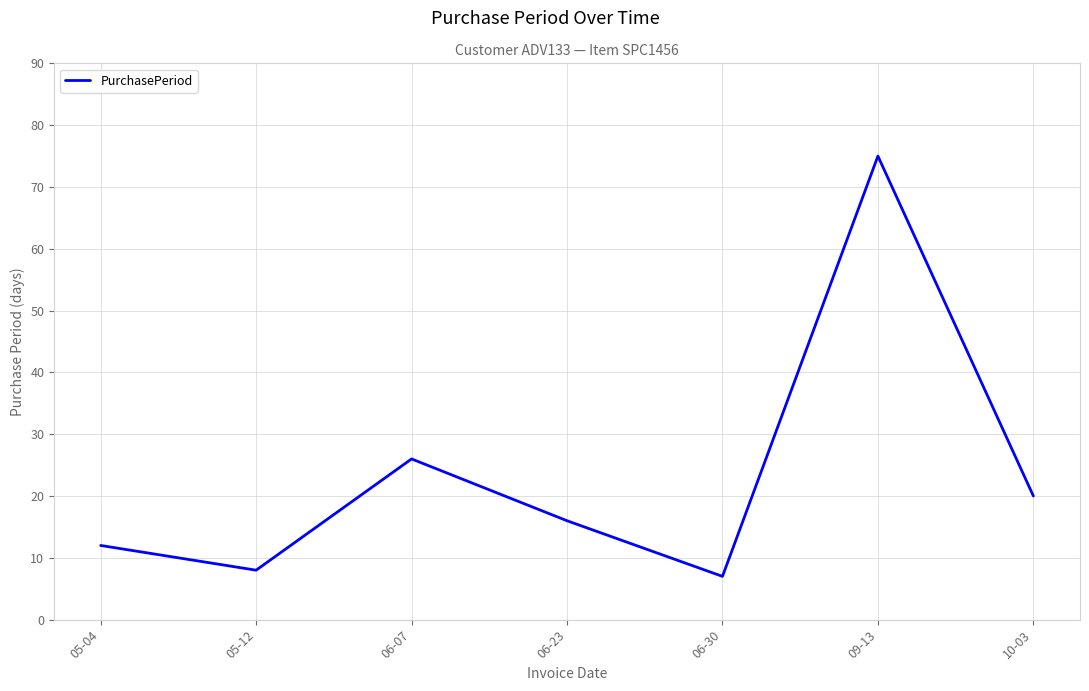

The value at 06-30 is 7. True or false?

True